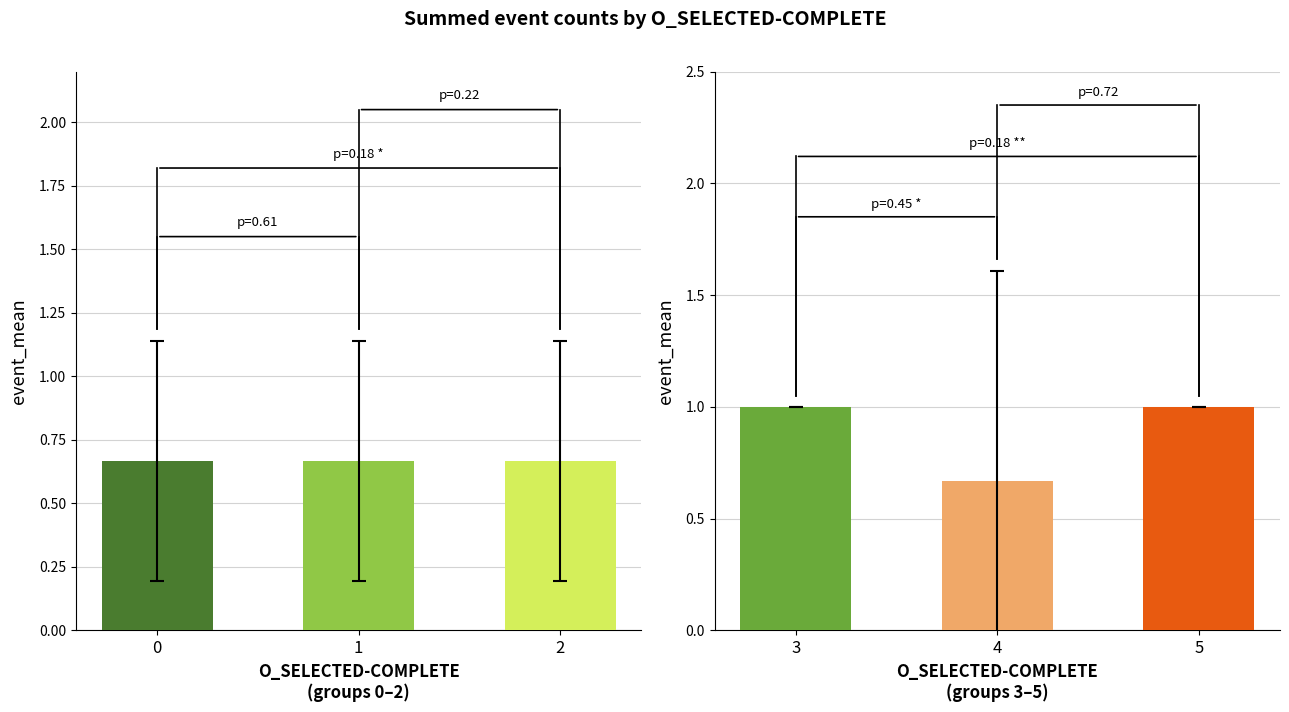

Between 2 and 0, which is larger?

2